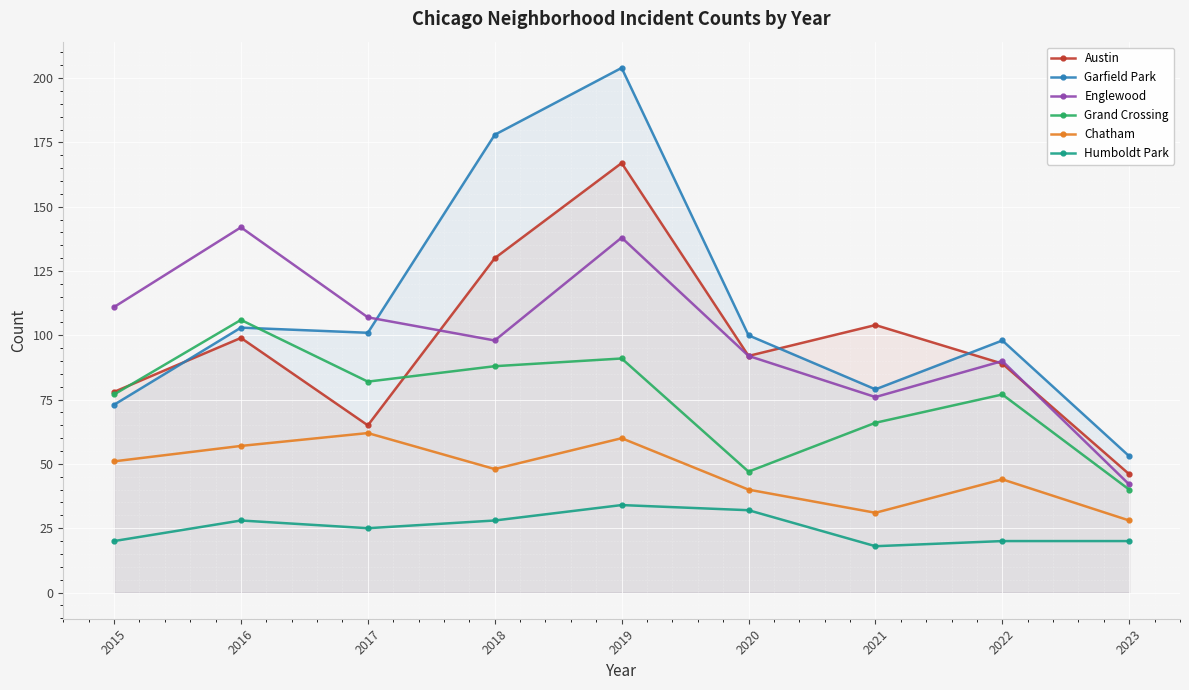

What is the sum of the Englewood values at 2022 and 2018?

188